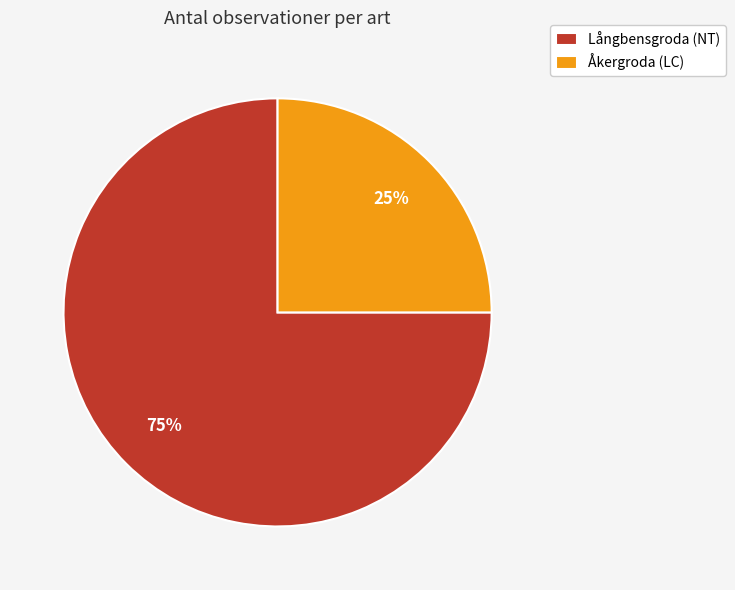

Which slice is the largest?

Långbensgroda (NT)